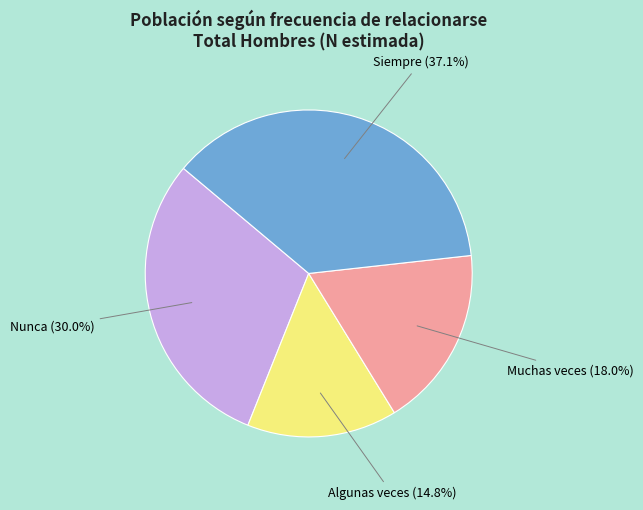

What is the ratio of the value at Algunas veces (14.8%) to the value at Muchas veces (18.0%)?

0.8